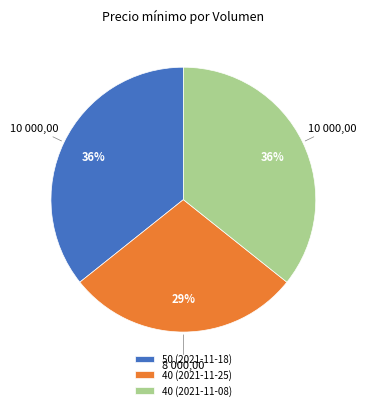

Which slice is the smallest?

40 (2021-11-25)